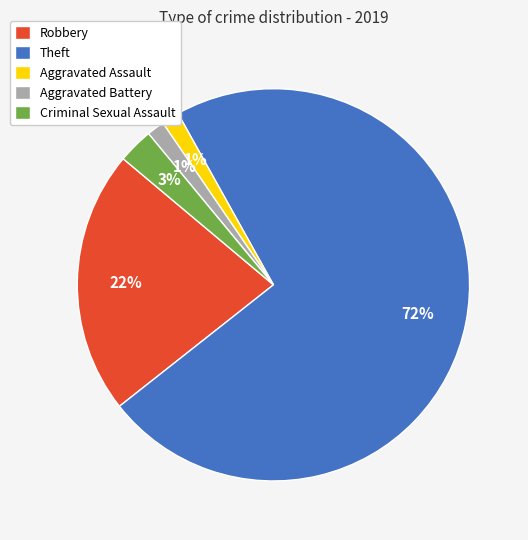

How many segments does this pie chart have?

5